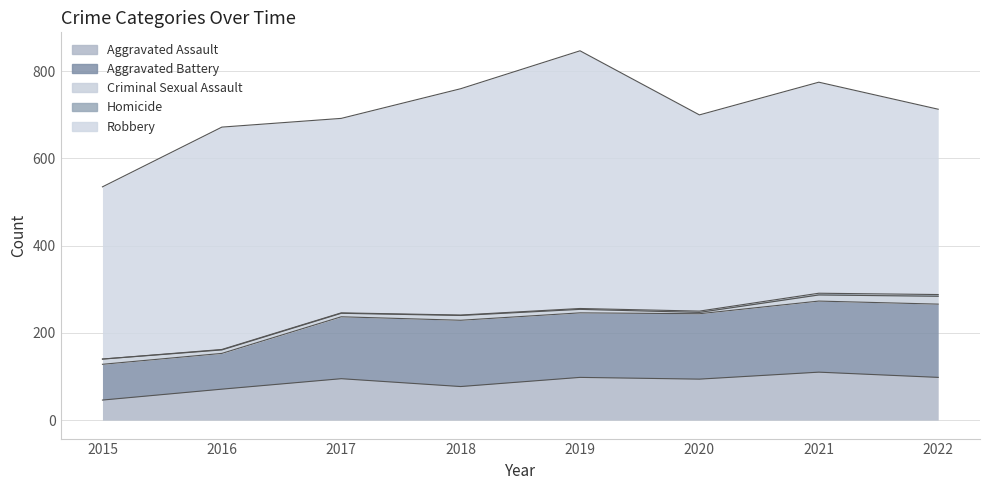

Is the value of Aggravated Assault at 2020 greater than the value of Robbery at 2016?

No